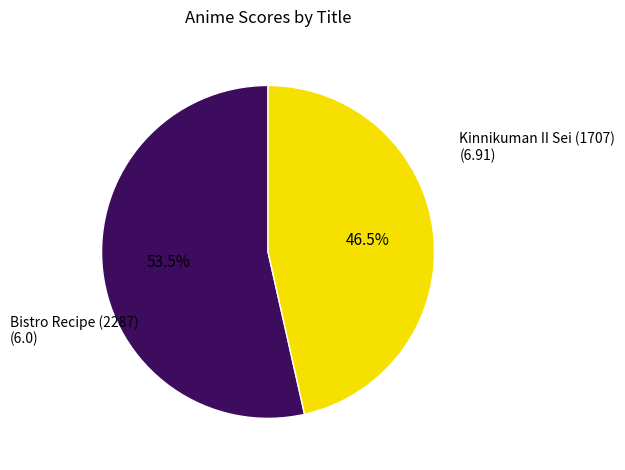

Does any single category account for the majority?

Yes